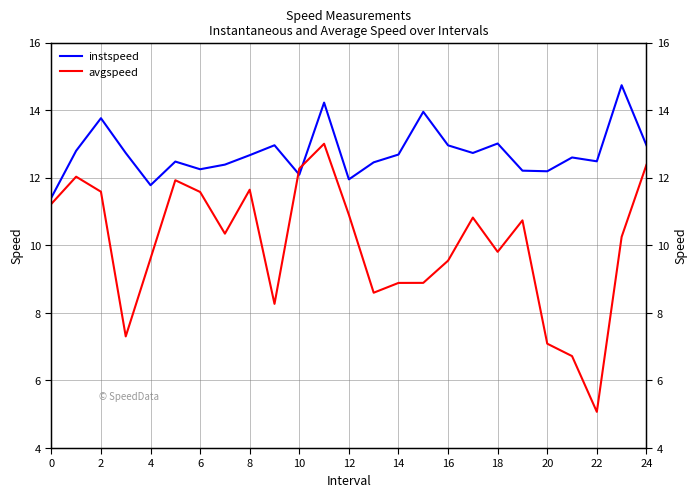

Between 20 and 23, which series saw the biggest shift?

avgspeed